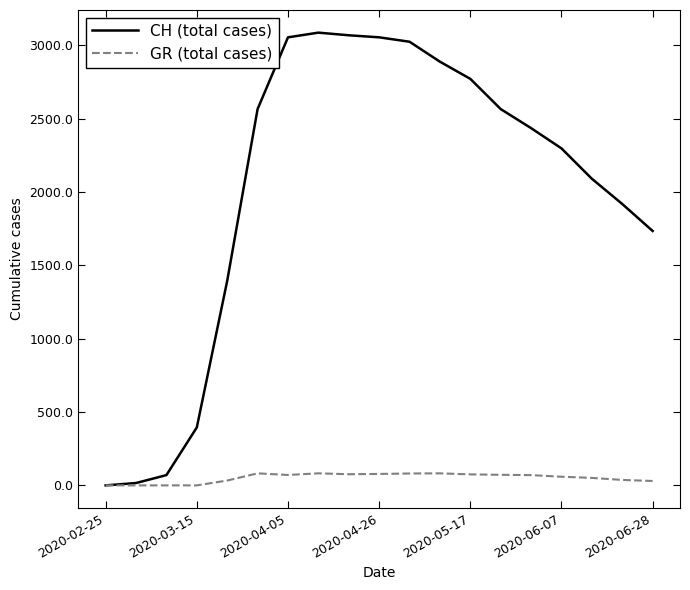

How many values in the CH (total cases) series are below 2435?

9